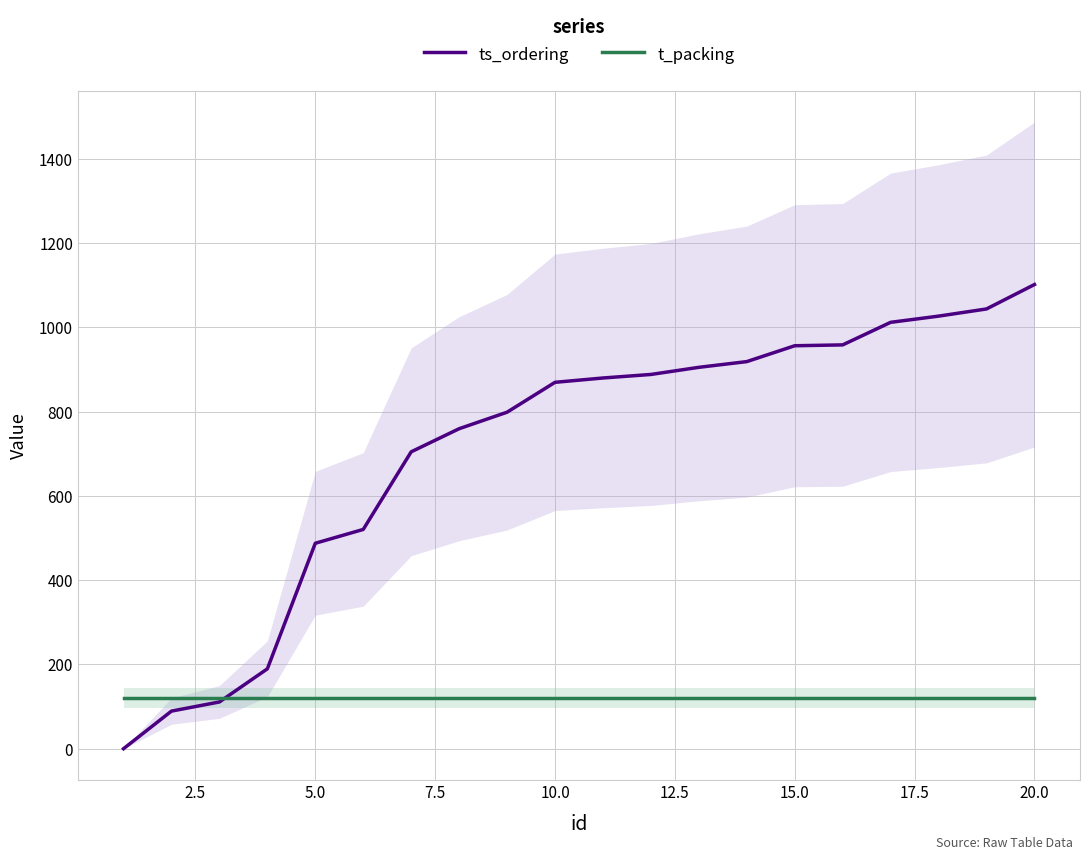

What is the minimum value for t_packing?

120.0